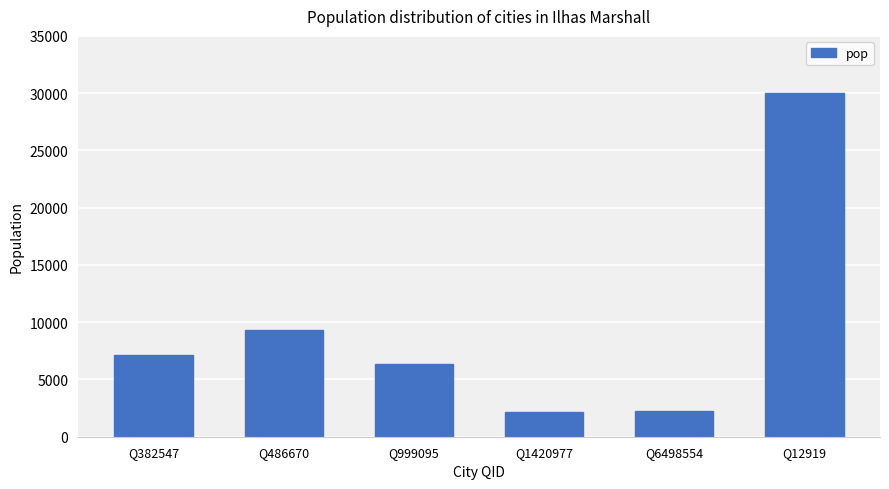

How many bars are there in total?

6